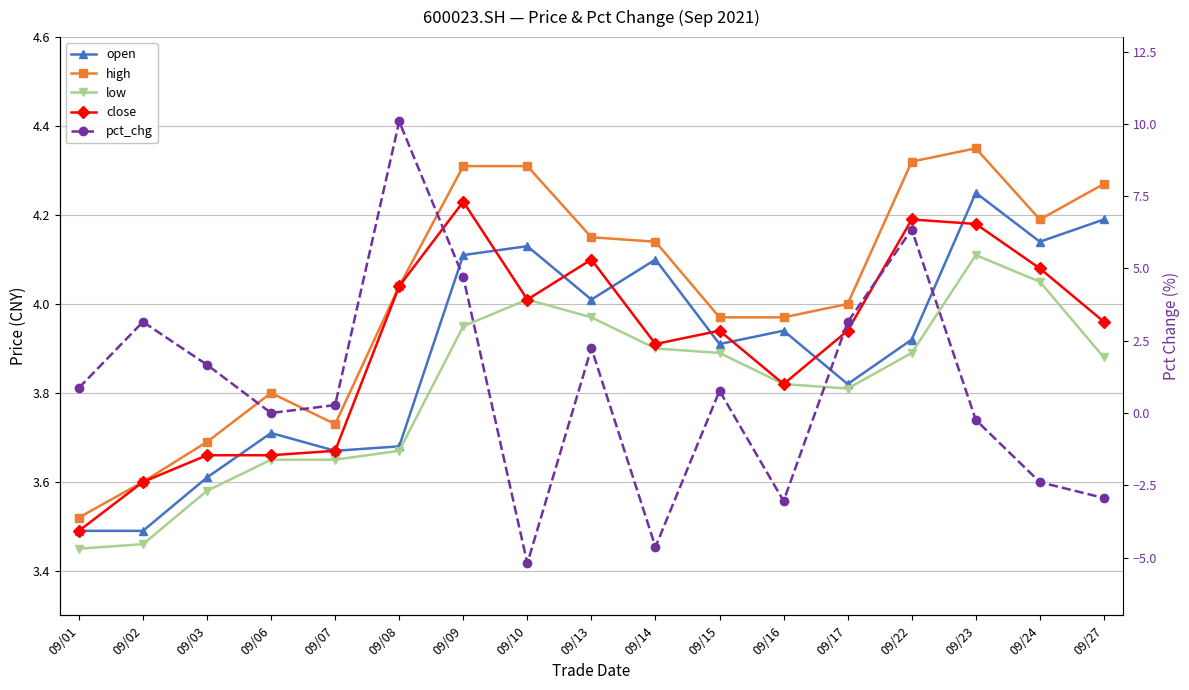

True or false: close and low intersect in this chart.

False